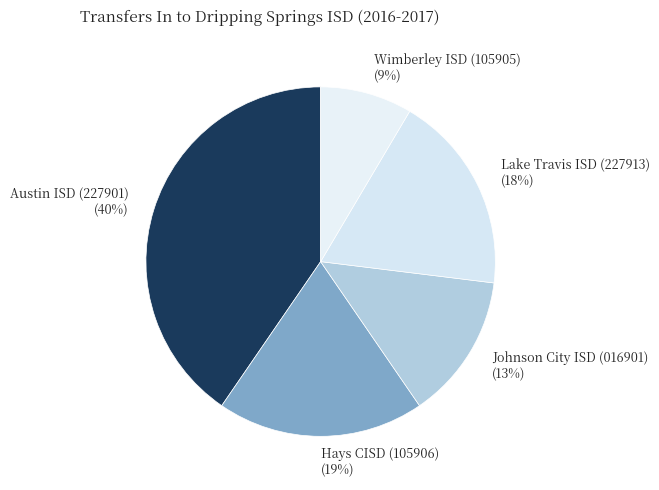

How many slices are in this pie chart?

5